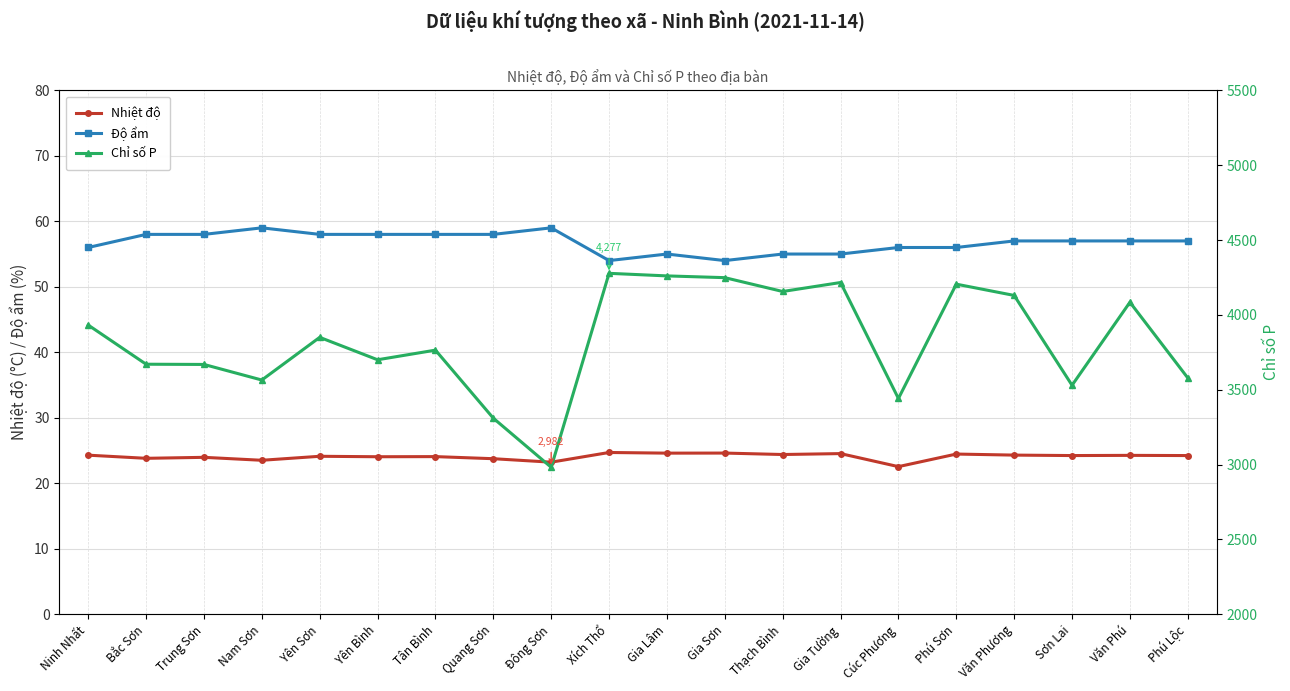

At which label does Chỉ số P reach its peak?

Xích Thổ